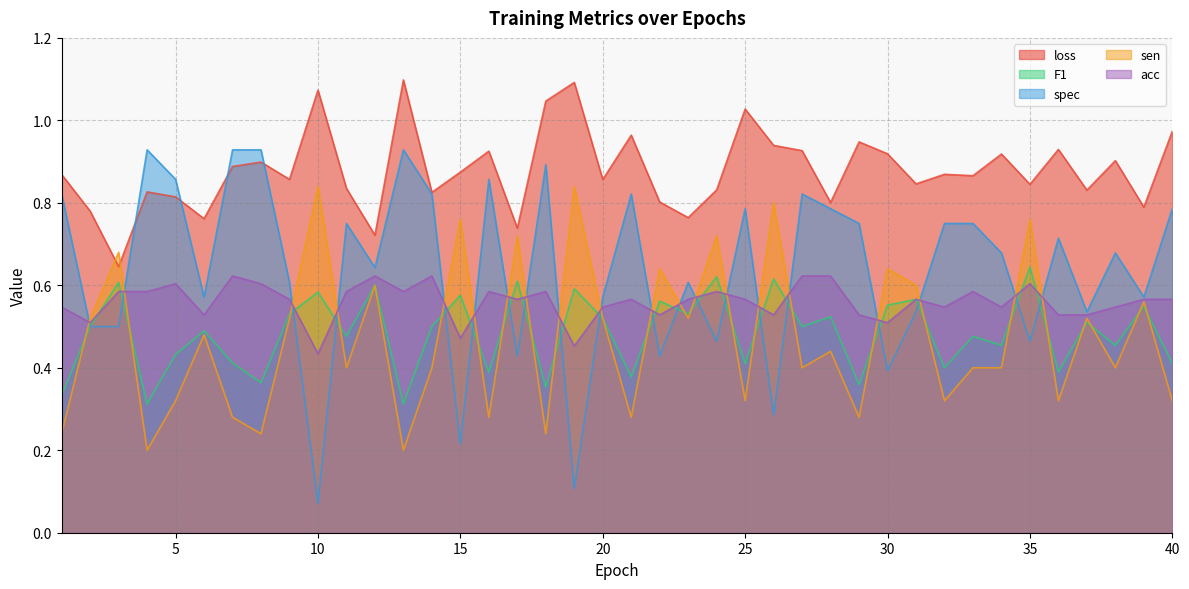

Where do acc and spec first cross each other?

1 and 2